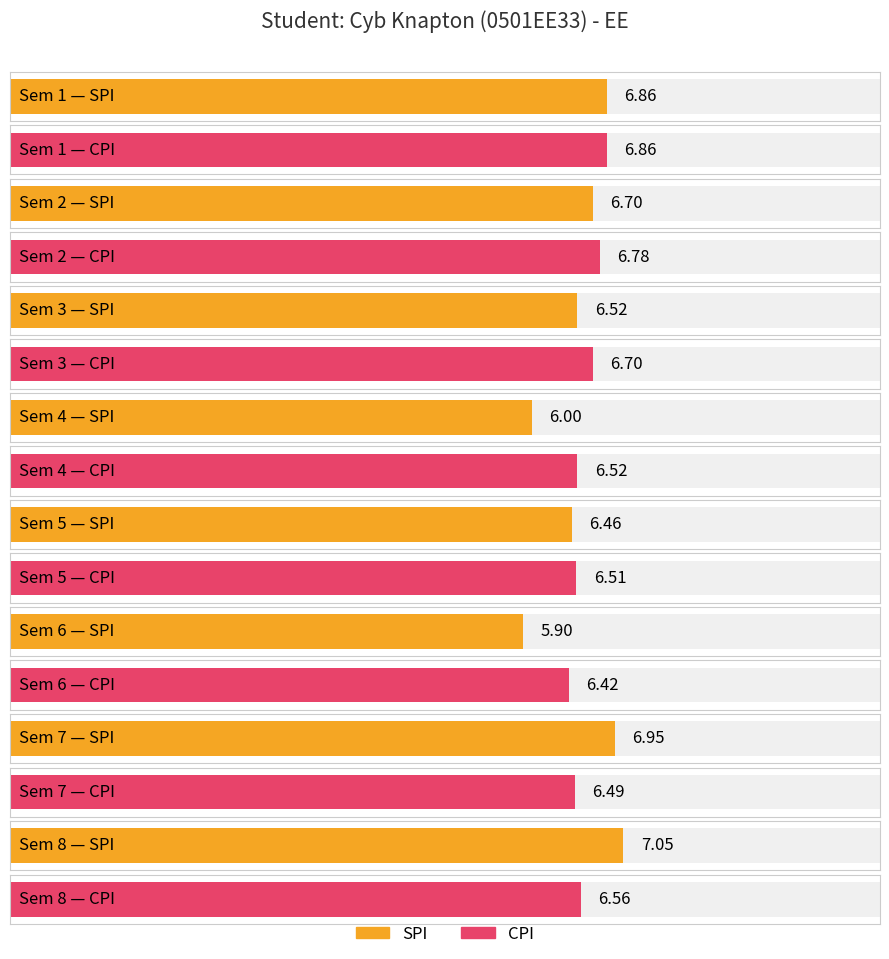

What is the sum of the SPI values at 5 and 4?

12.5